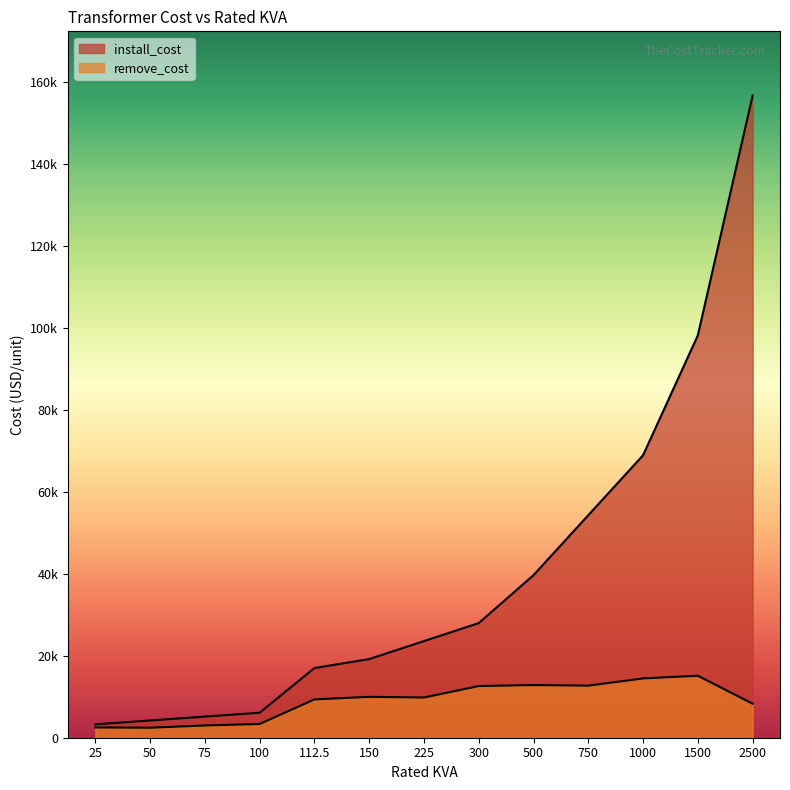

List the series in order of their peak value, lowest first.

remove_cost, install_cost